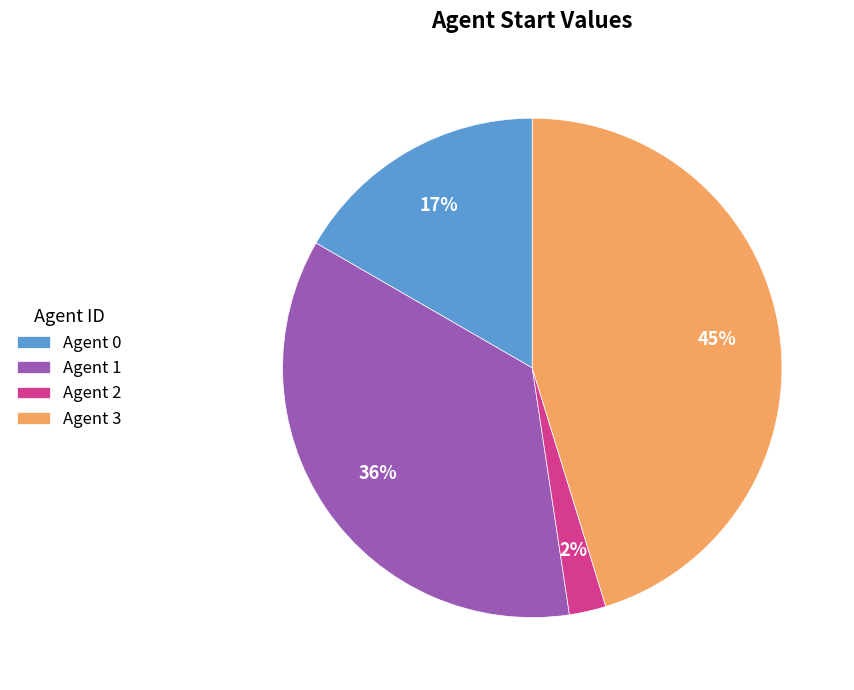

Rank the categories by value from lowest to highest.

Agent 2, Agent 0, Agent 1, Agent 3